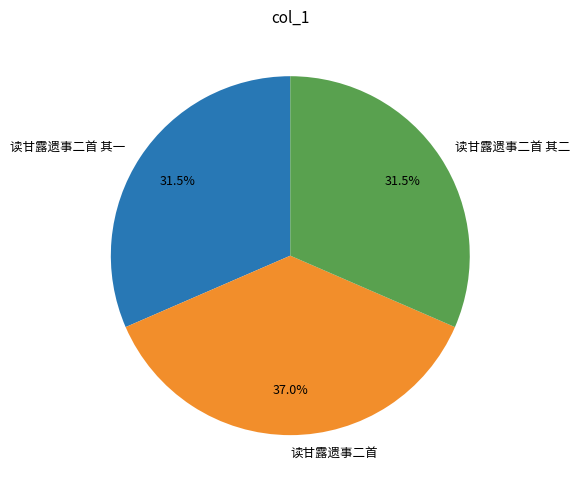

Is the sum of 读甘露遗事二首 其一 and 读甘露遗事二首 其二 greater than half?

Yes